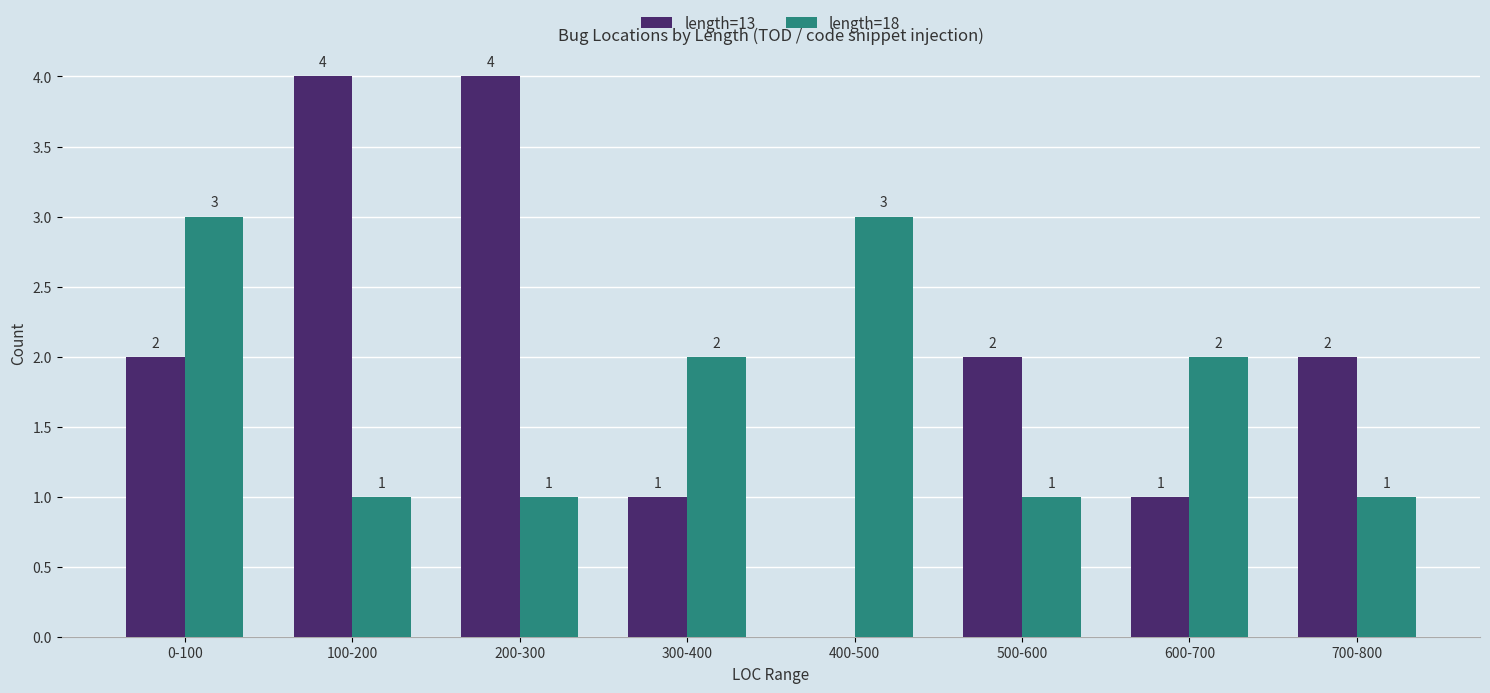

Is it true that length=13 equals 2 at 0-100?

True